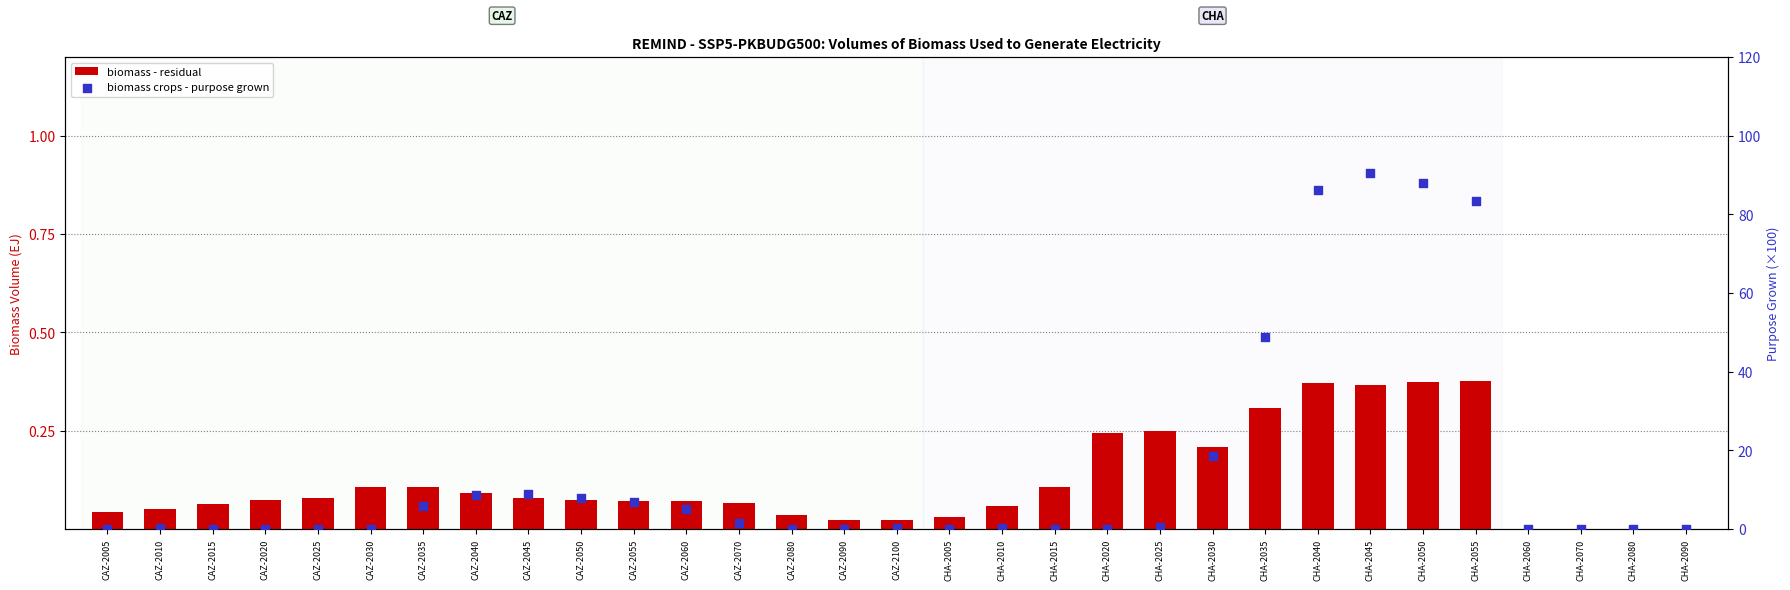

Which series contains the lowest Y value?

biomass - residual